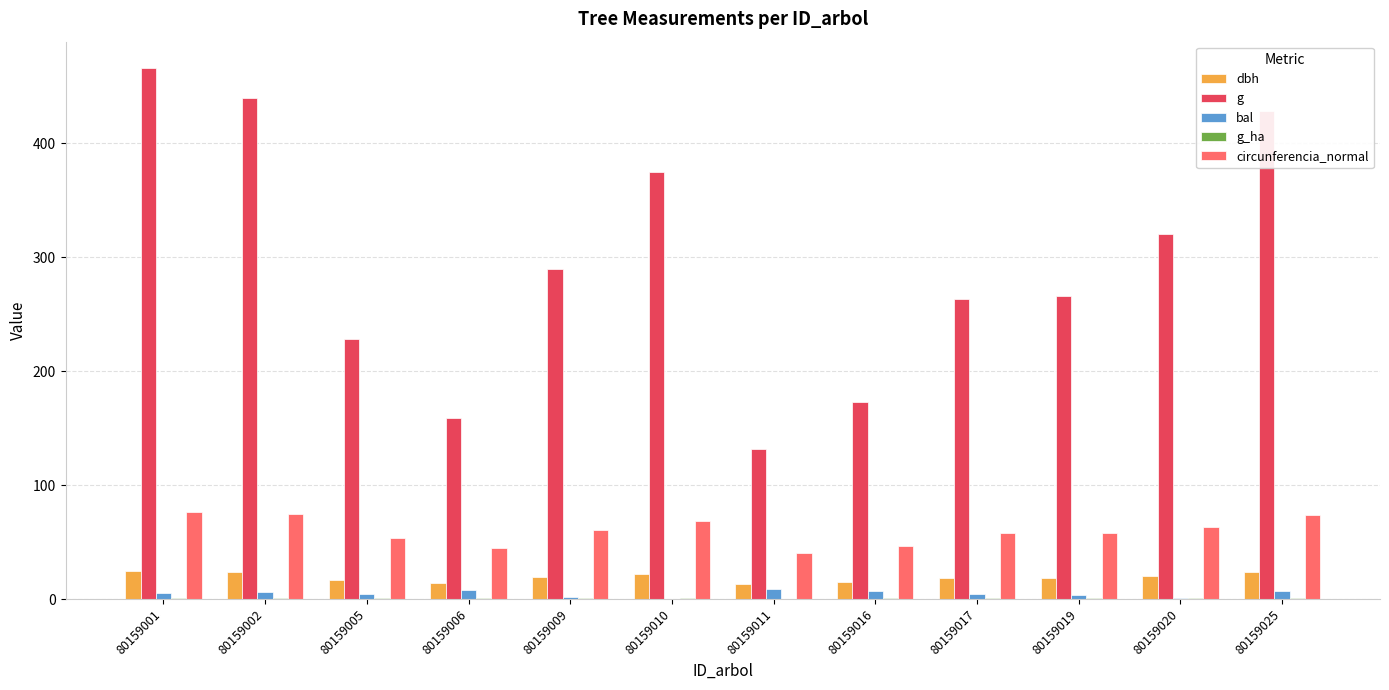

Between 80159006 and 80159020, which series saw the biggest shift?

g